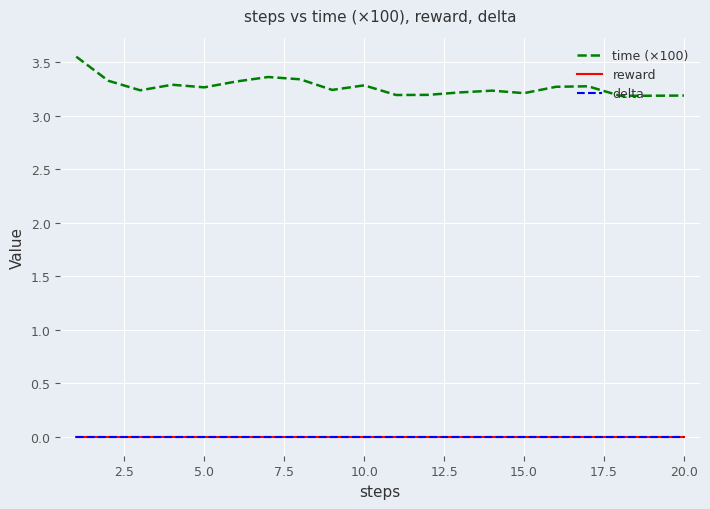

At how many categories does at least one series exceed 1?

20